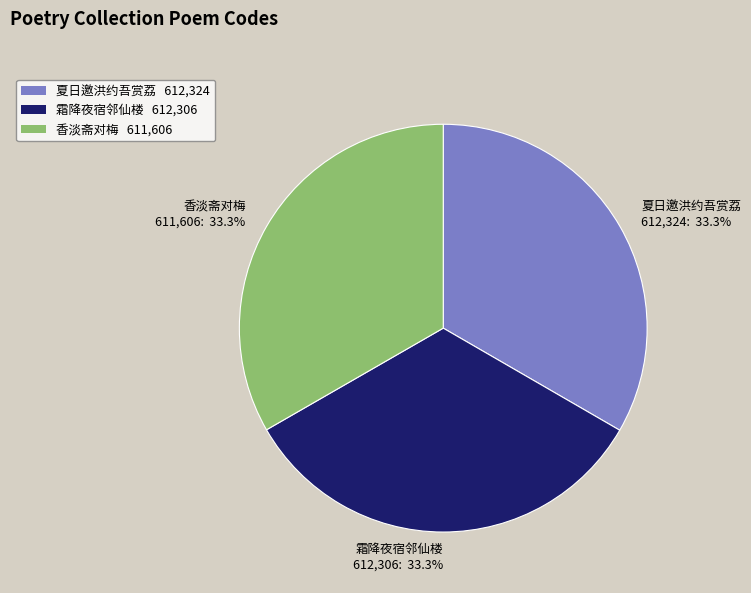

Approximately how many times larger is the value at 香淡斋对梅 compared to 夏日邀洪约吾赏荔?

1.0